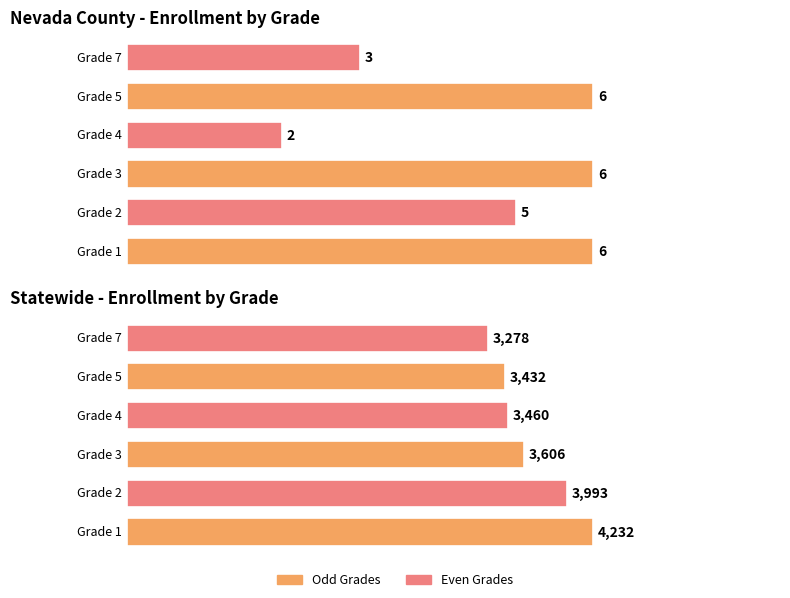

What position from the right is Nevada County?

2